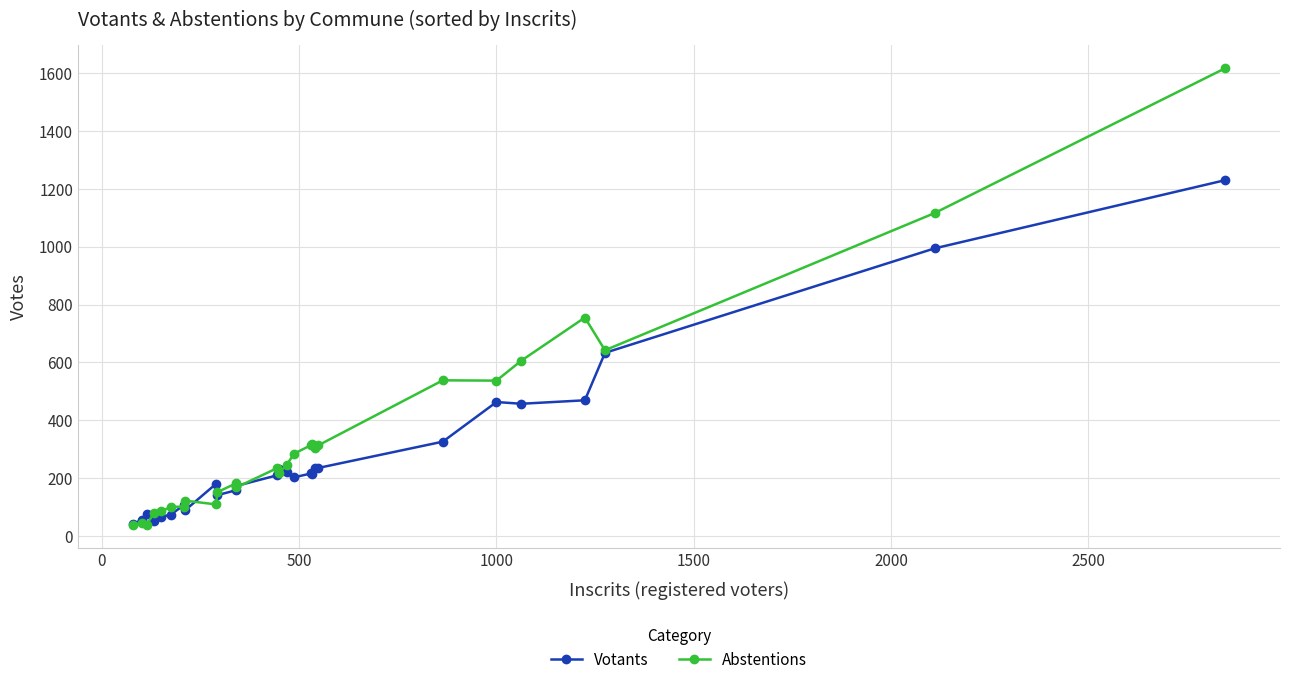

At how many categories does at least one series exceed 1403?

1